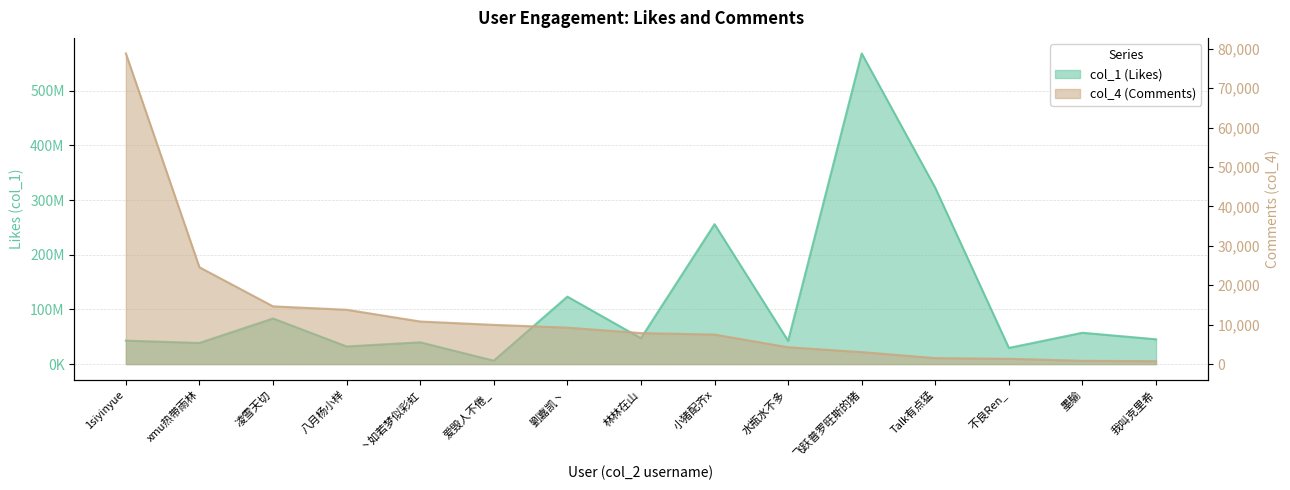

True or false: col_4 (Comments) and col_1 (Likes) intersect in this chart.

False